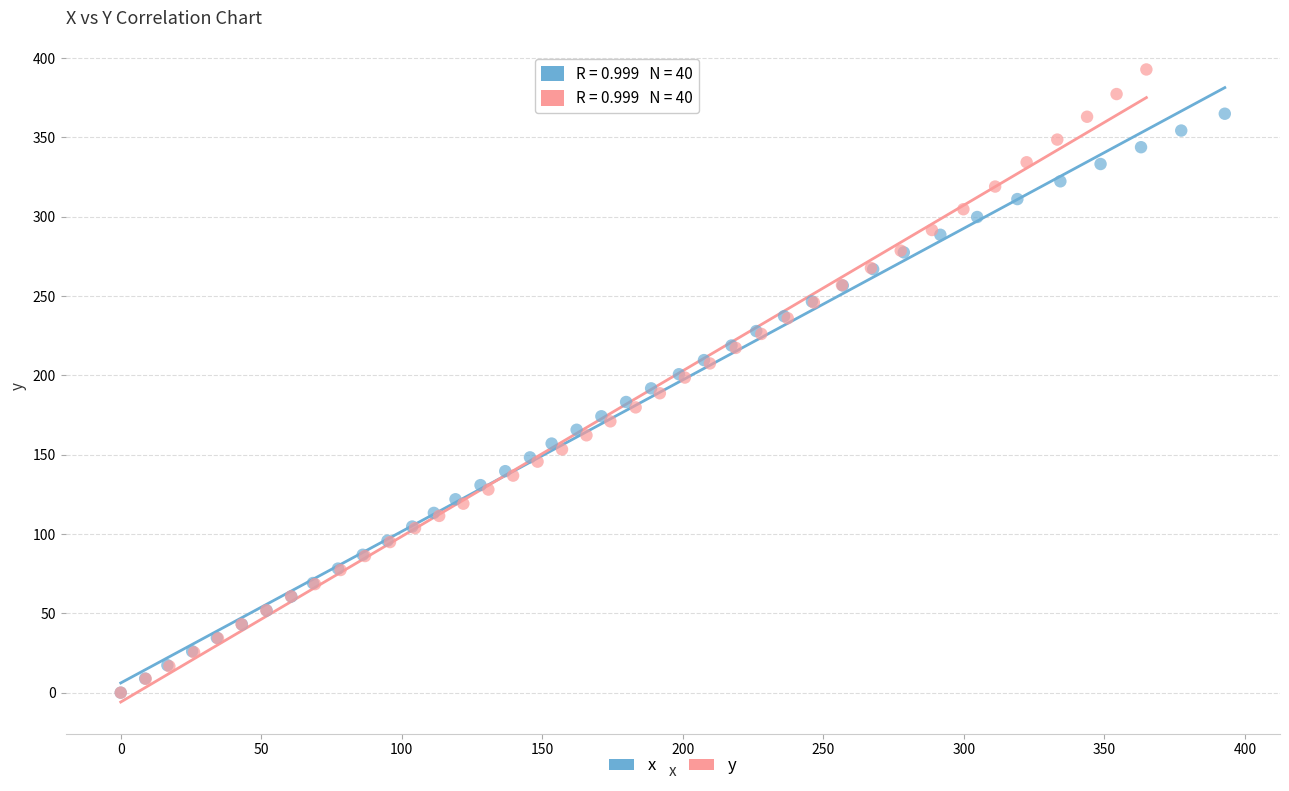

Which series contains the highest Y value?

y